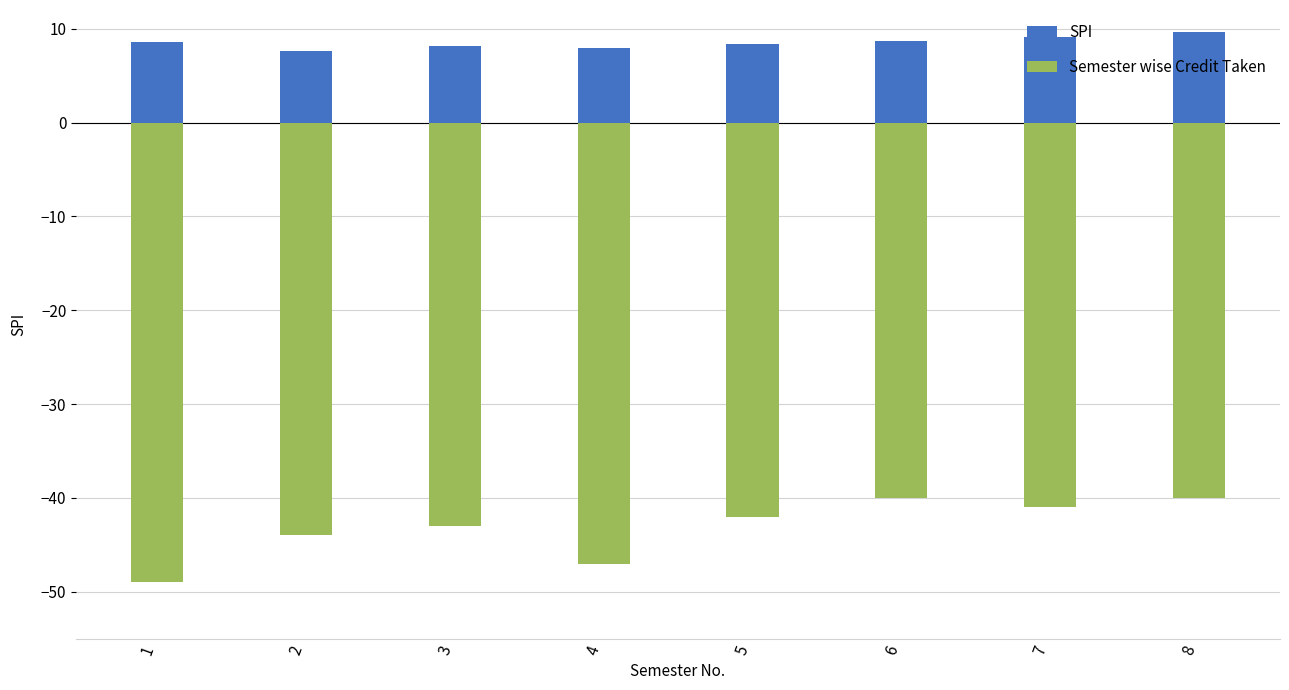

What is the smallest value displayed?

-49.0